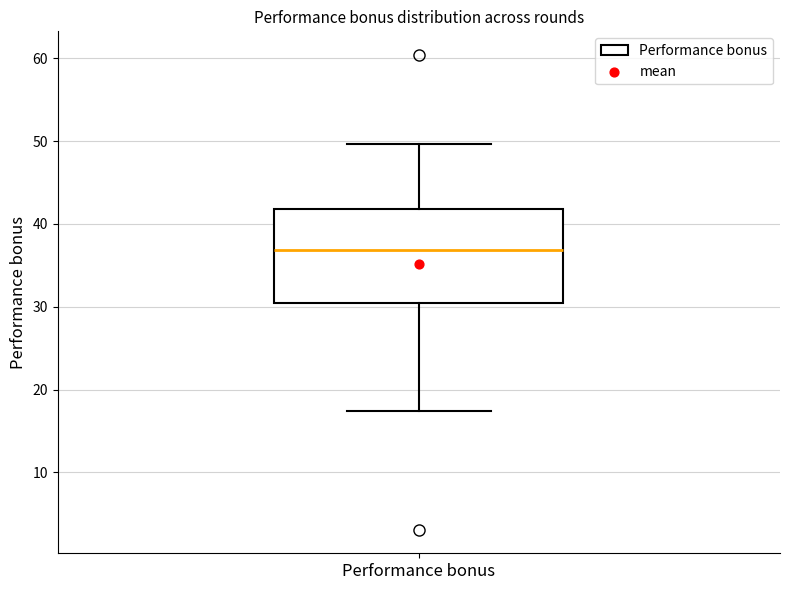

Read this box plot against the y-axis: the position of the median line, the range covered by the box, and the ends of both whiskers. The values are not printed on the chart, so give them approximately, as read against the axis.

median 37, box 30 to 42, whiskers 17 to 50